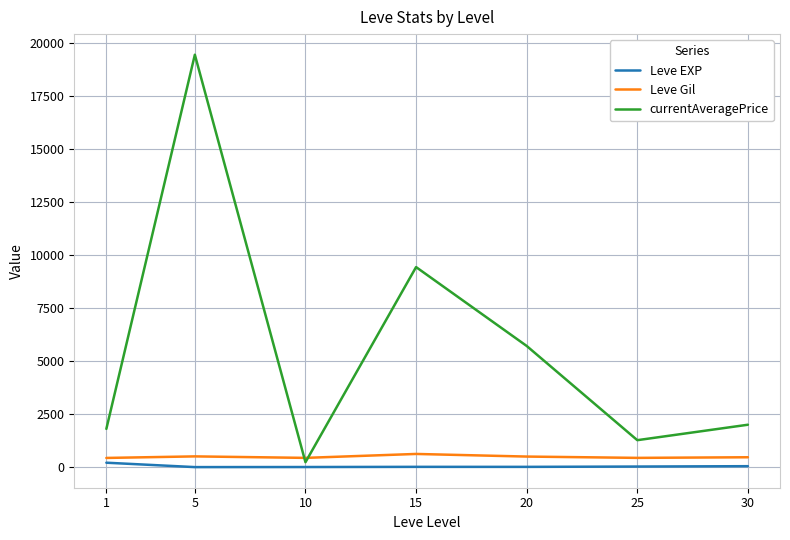

Which series has the largest total across all categories?

currentAveragePrice